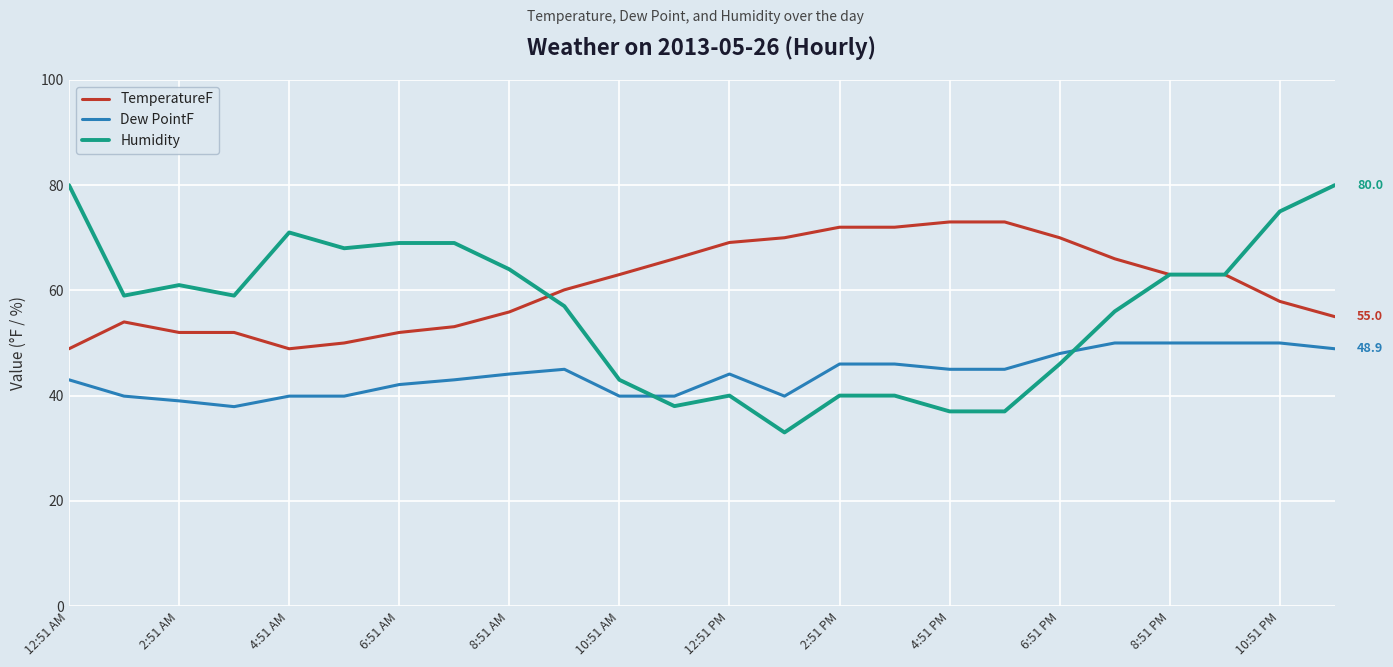

List the series in order of their overall mean, lowest first.

Dew PointF, Humidity, TemperatureF